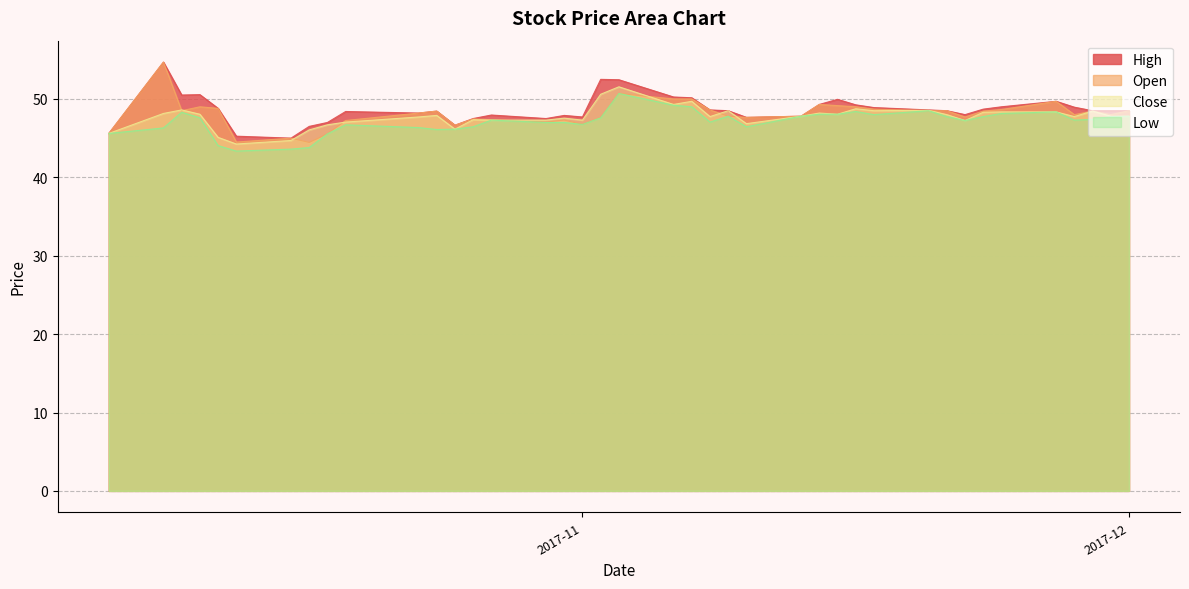

Is it true that Low equals 78.5 at 2017-11-20?

False